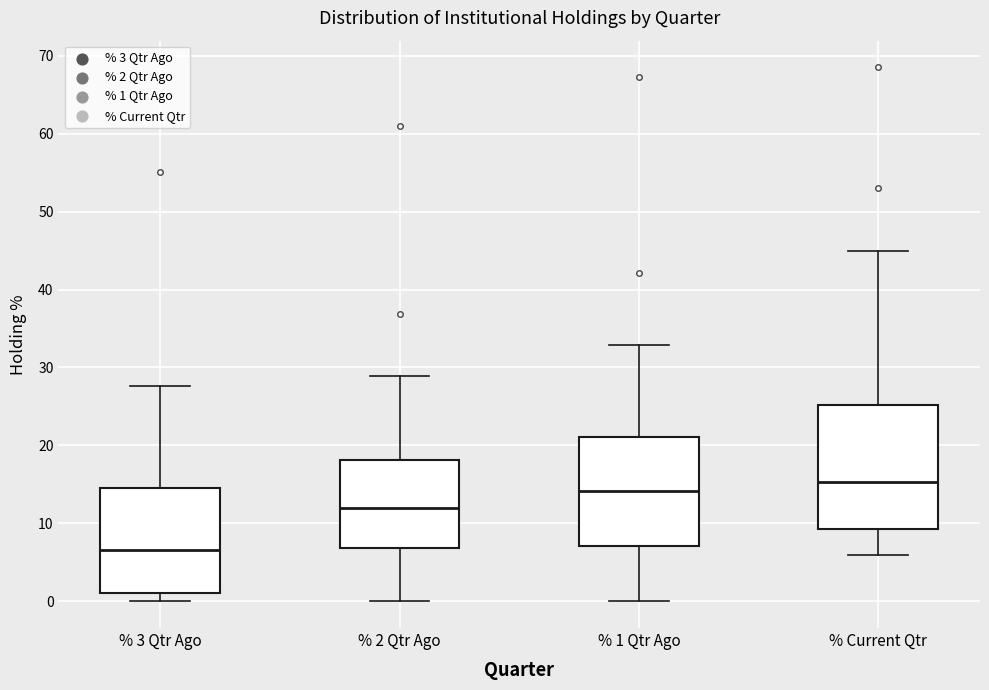

Where does the median line of the box for % 1 Qtr Ago sit on the y-axis? The values are not printed on the chart, so give them approximately, as read against the axis.

14